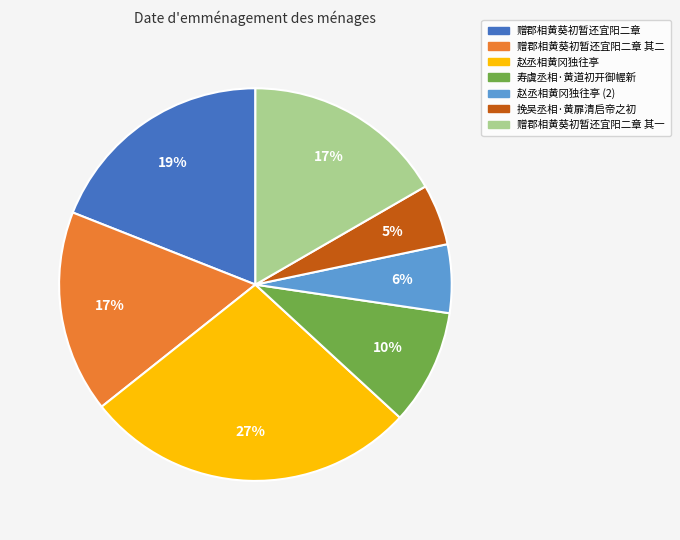

Count the number of slices in the pie.

7